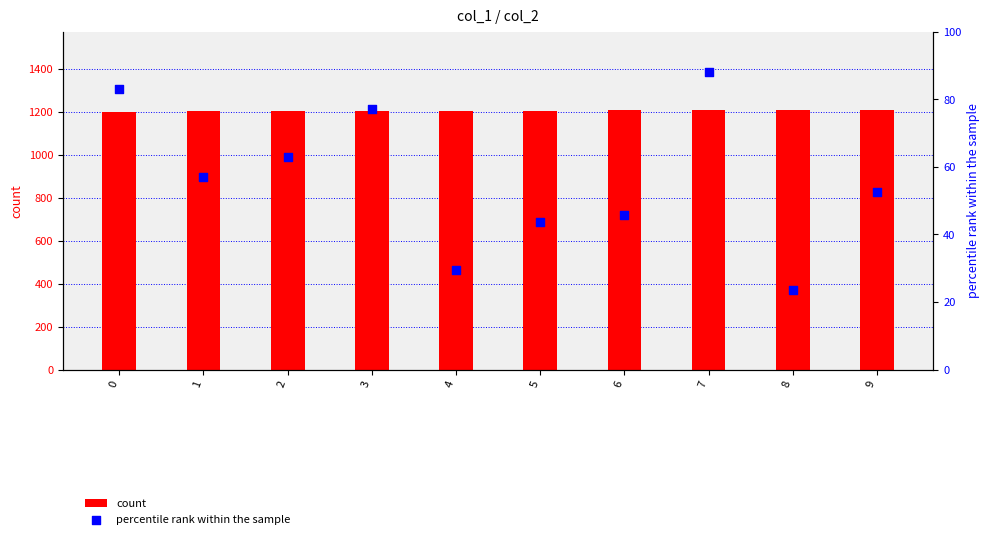

Which series has the largest Y range (max minus min)?

percentile rank within the sample